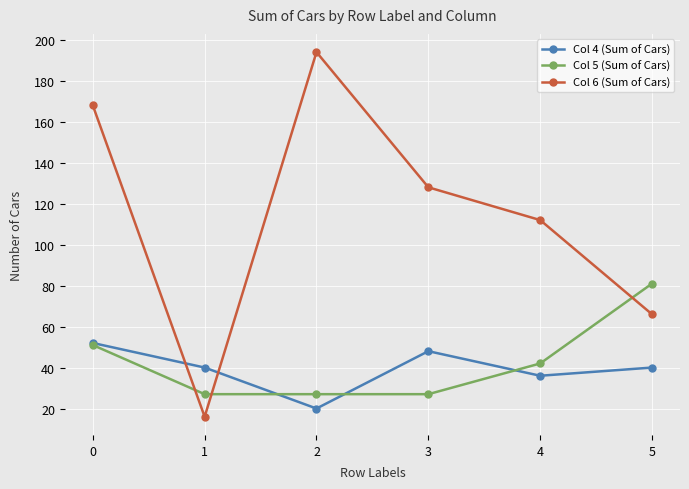

Between 1 and 3, which series saw the biggest shift?

Col 6 (Sum of Cars)